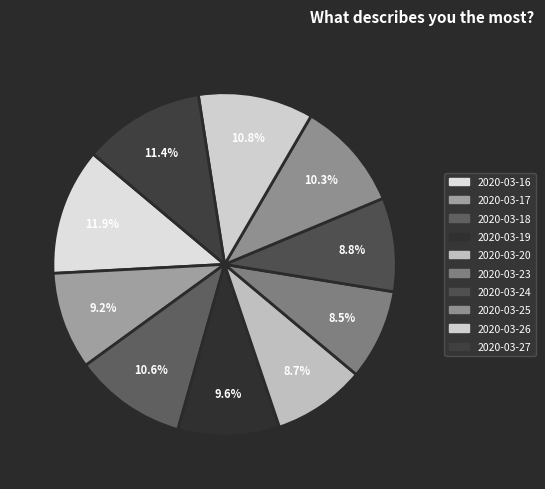

To the nearest percent, what portion does 2020-03-18 represent?

11%